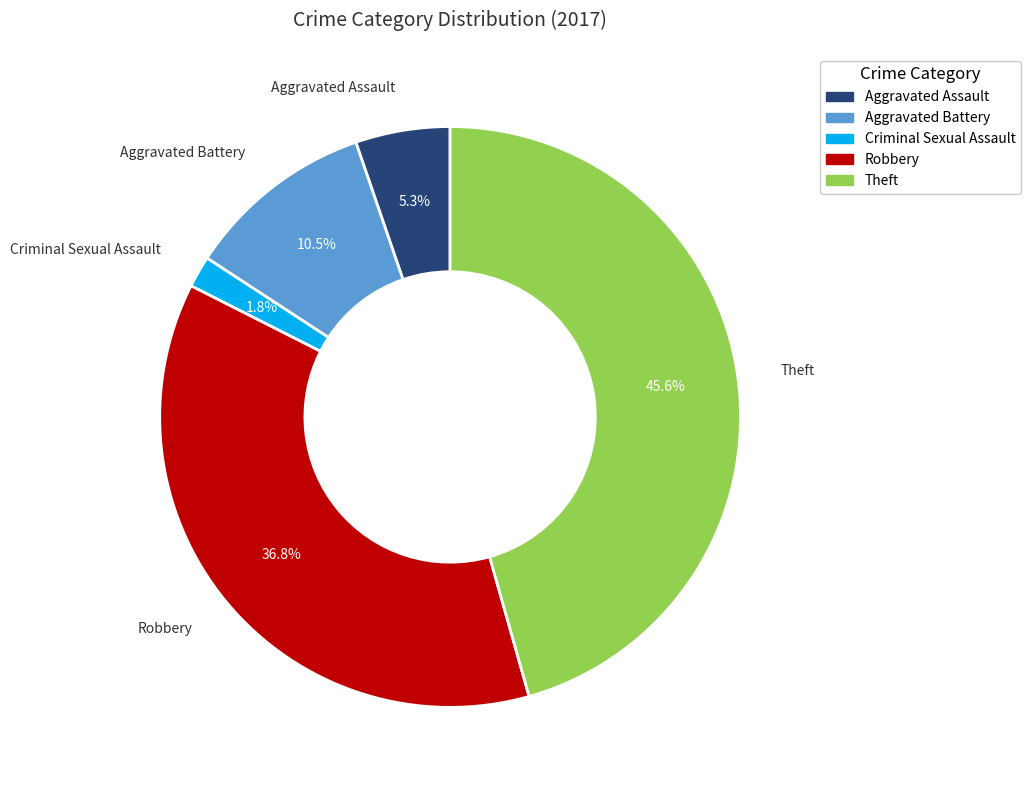

Approximately how many times larger is the value at Aggravated Battery compared to Aggravated Assault?

2.0